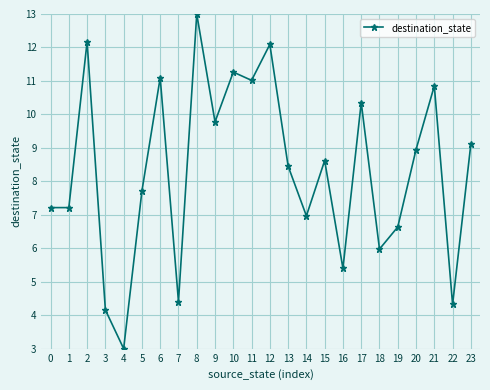

What is the ratio of the value at 22 to the value at 13?

0.5